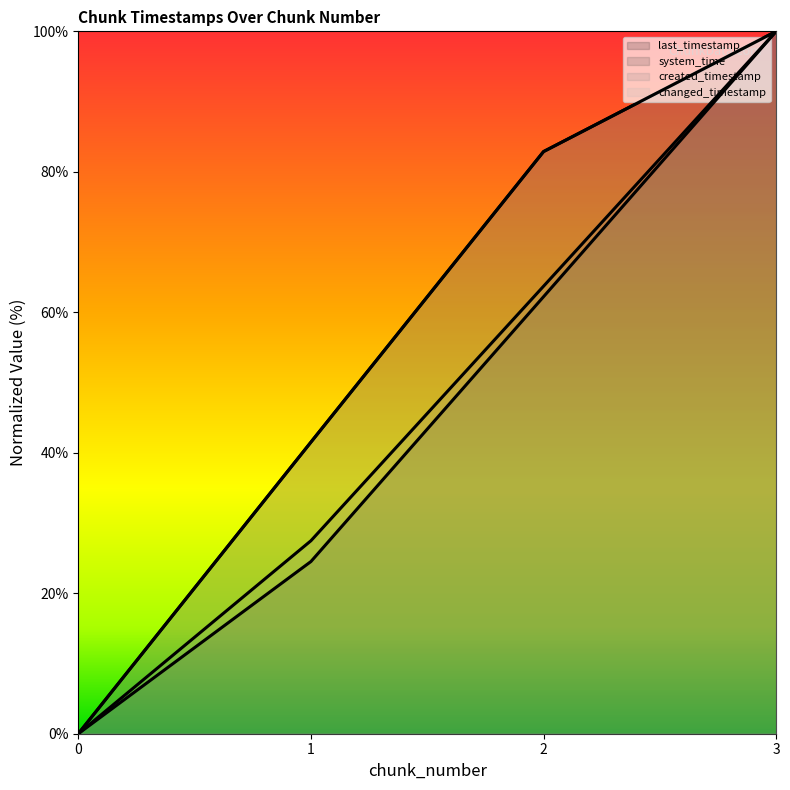

Reading left to right, what are all the values shown in this chart?

last_timestamp (line): 0=0.0	1=41.5	2=82.9	3=100.0
system_time (line): 0=0.0	1=24.5	2=62.2	3=100.0
created_timestamp (line): 0=0.0	1=27.5	2=63.7	3=100.0
changed_timestamp (line): 0=0.0	1=41.5	2=82.9	3=100.0